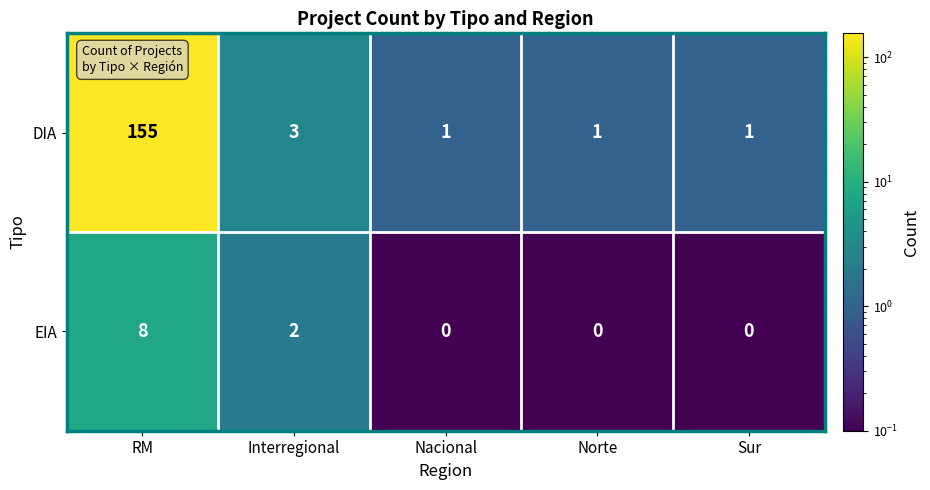

Which series has the largest range (max minus min)?

DIA